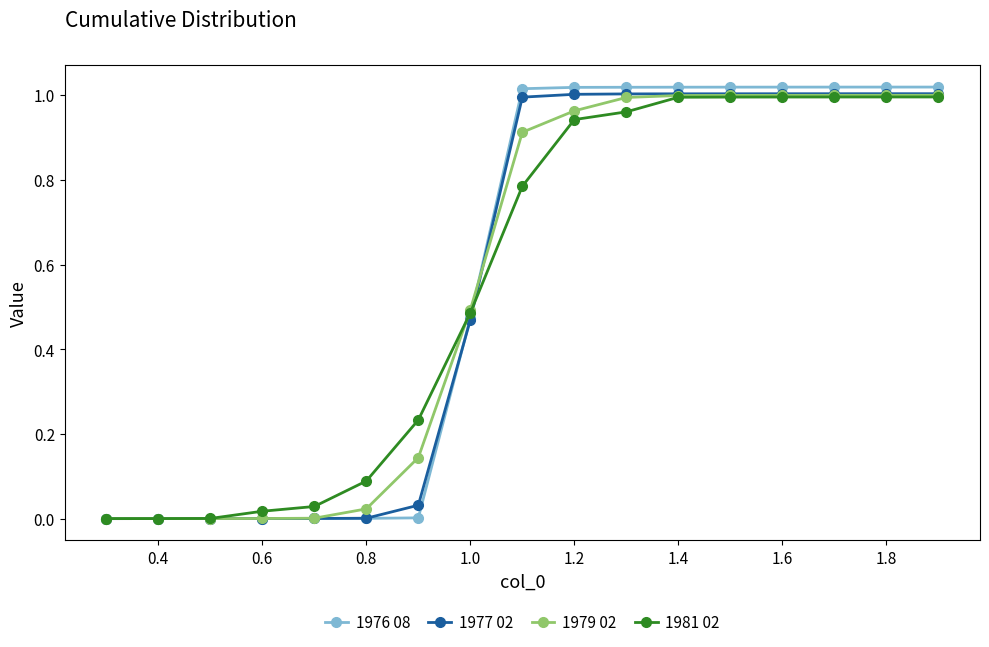

True or false: 1981 02 and 1977 02 intersect in this chart.

True